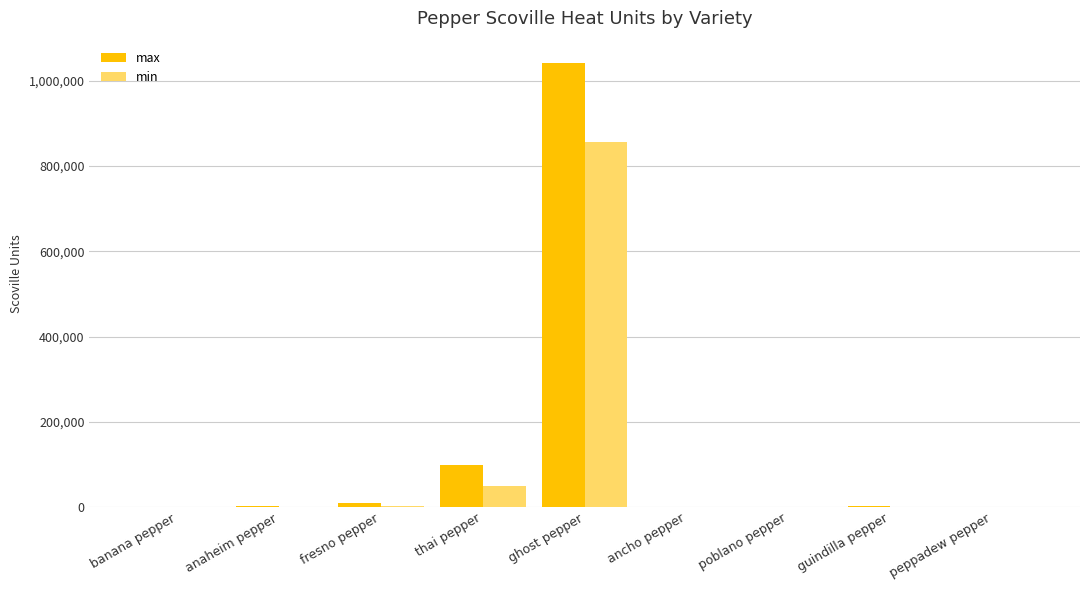

Where is max nearest to the value 520963?

thai pepper